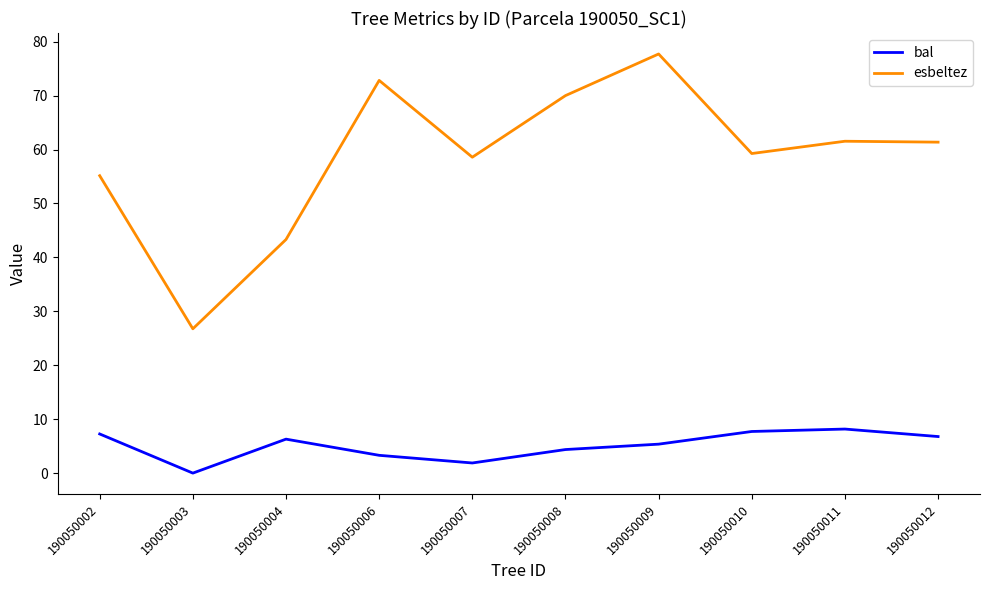

True or false: esbeltez and bal intersect in this chart.

False